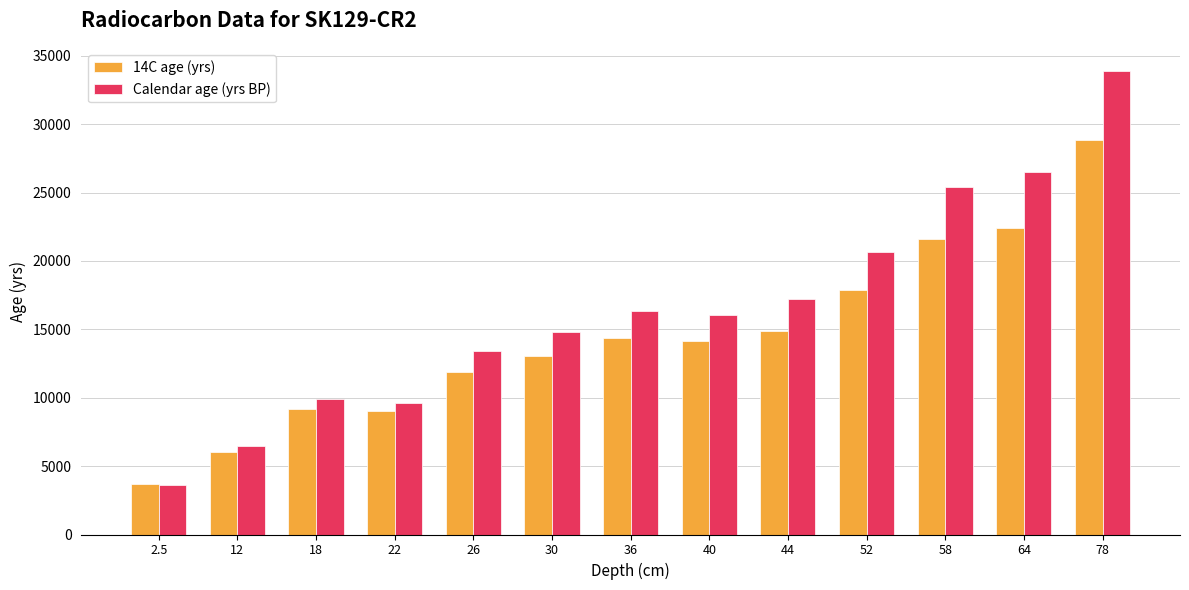

Which series has the largest range (max minus min)?

Calendar age (yrs BP)